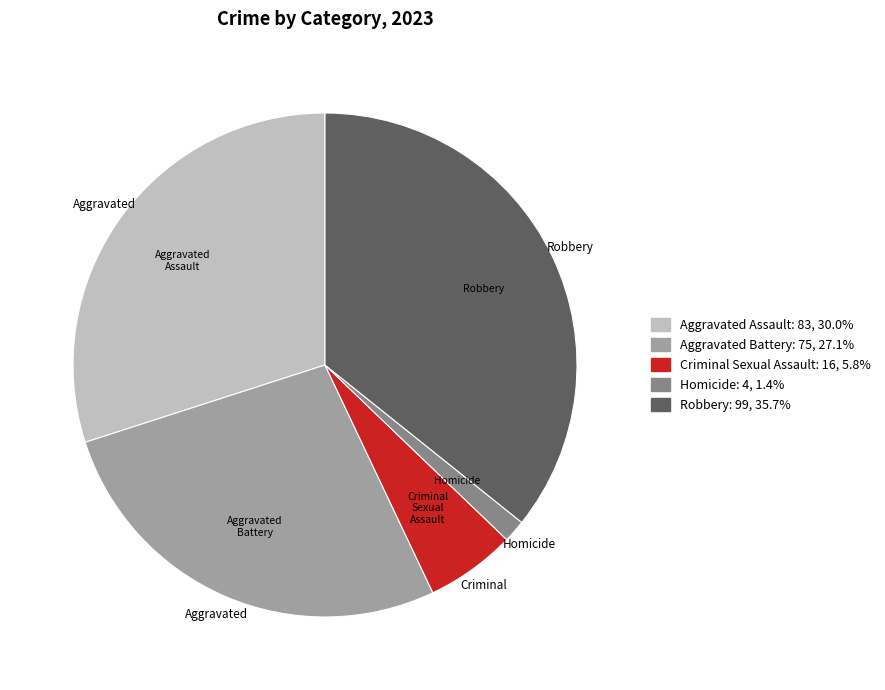

Which category has the smallest portion of the pie?

Homicide